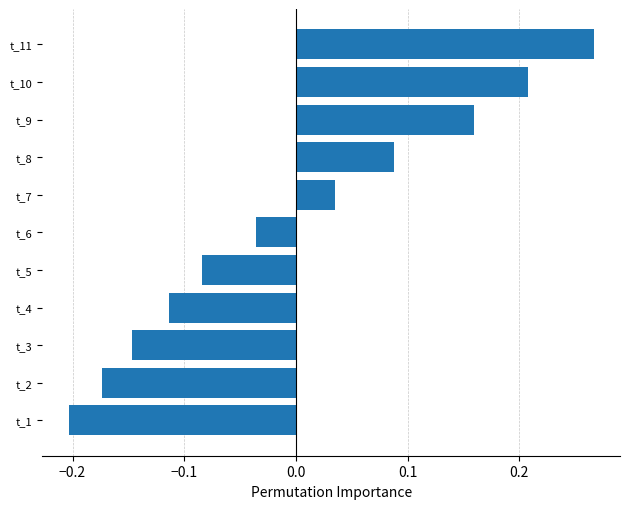

Which category has the lowest value across all series?

t_1